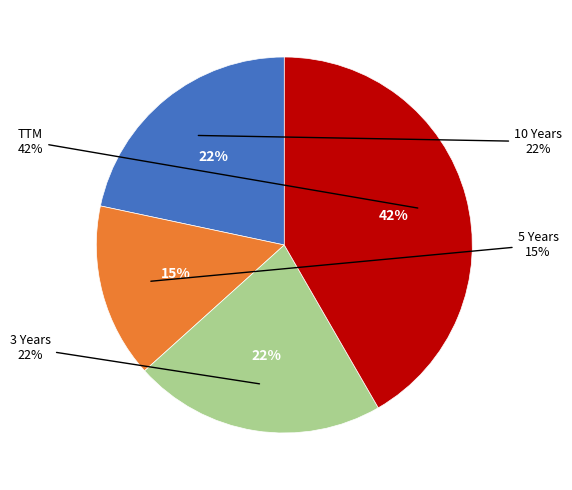

To the nearest percent, what portion does 3 Years represent?

22%